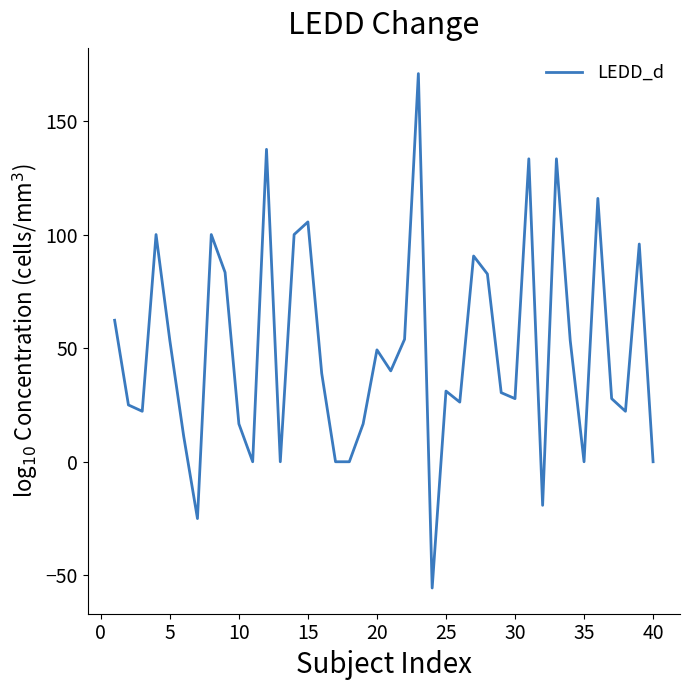

True or false: the data has more than 1 interior local peaks.

True